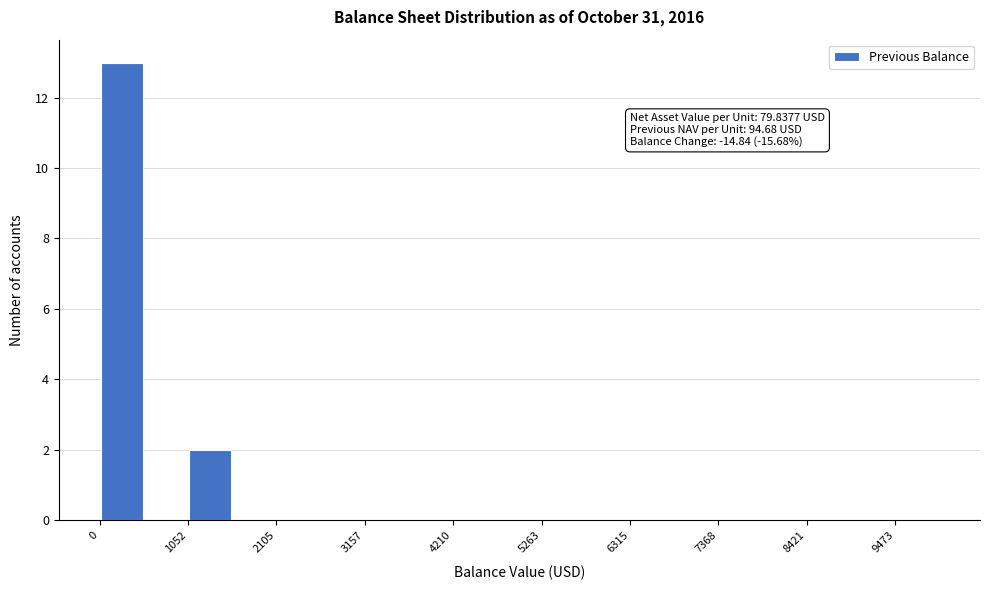

Around what value on the x-axis is the tallest bar? Give the approximate position of its centre, as read against the axis.

200